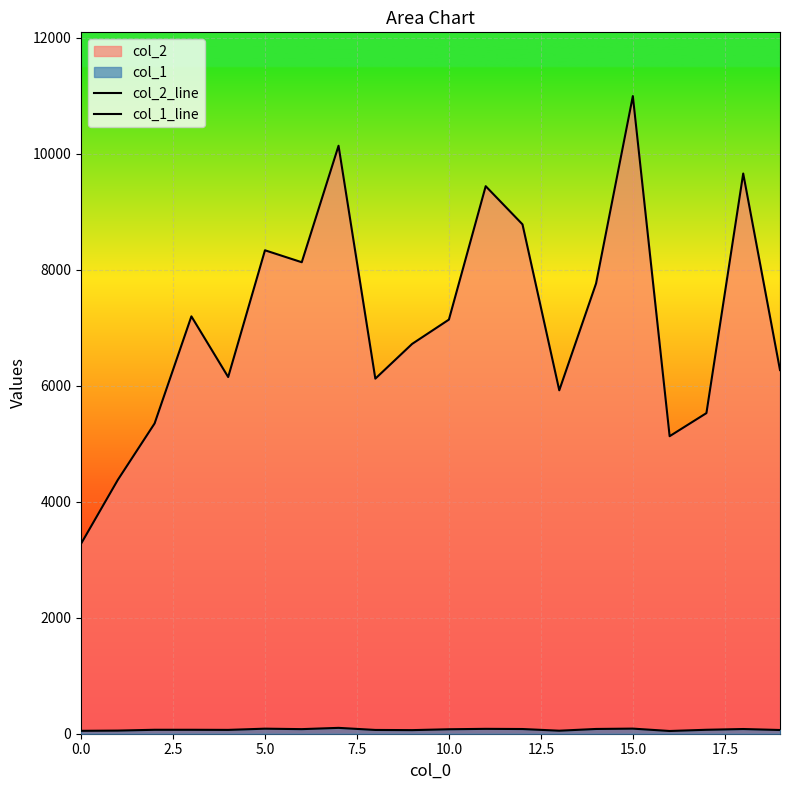

How many interior local valleys does the col_2_line series have?

5